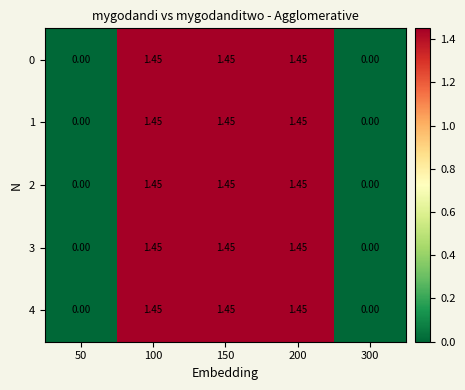

Is the value of 0 at 200 greater than the value of 3 at 300?

Yes